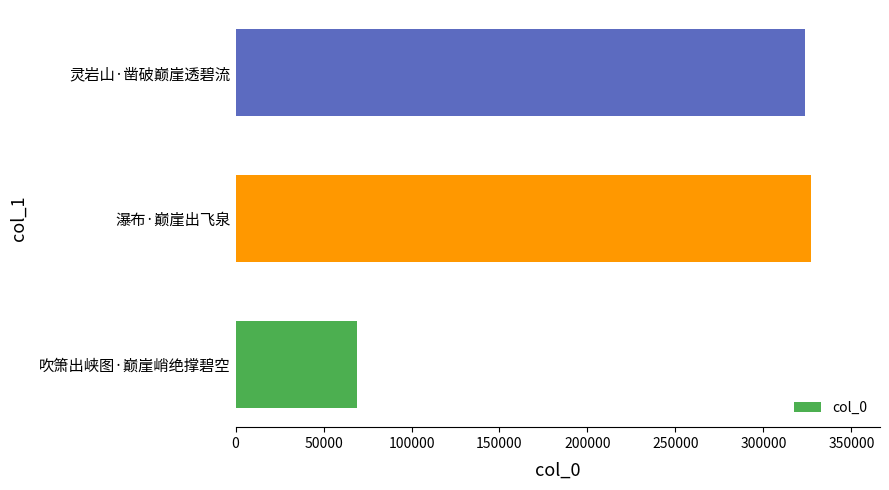

Rank the categories by value from highest to lowest.

瀑布·巅崖出飞泉, 灵岩山·凿破巅崖透碧流, 吹箫出峡图·巅崖峭绝撑碧空